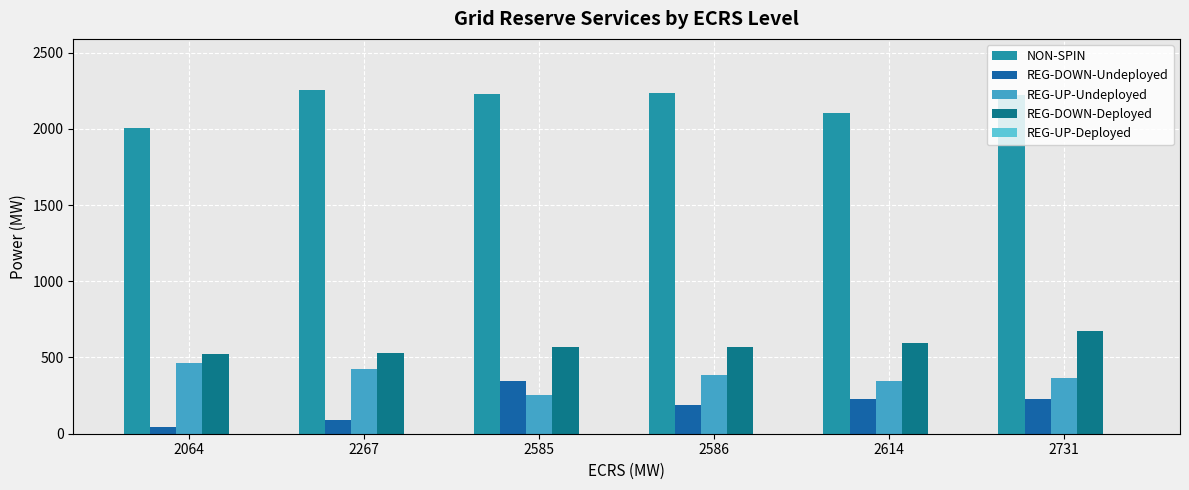

Between 2585 and 2614, which series saw the biggest shift?

NON-SPIN